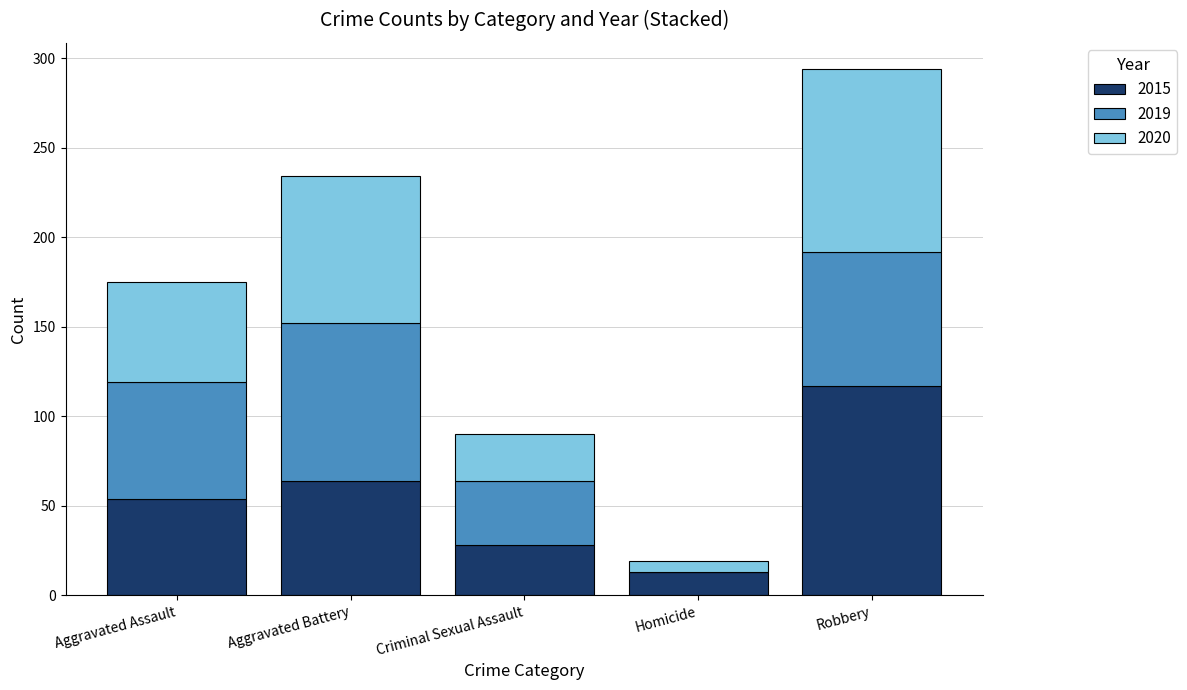

What is the total value across all series at Aggravated Assault?

175